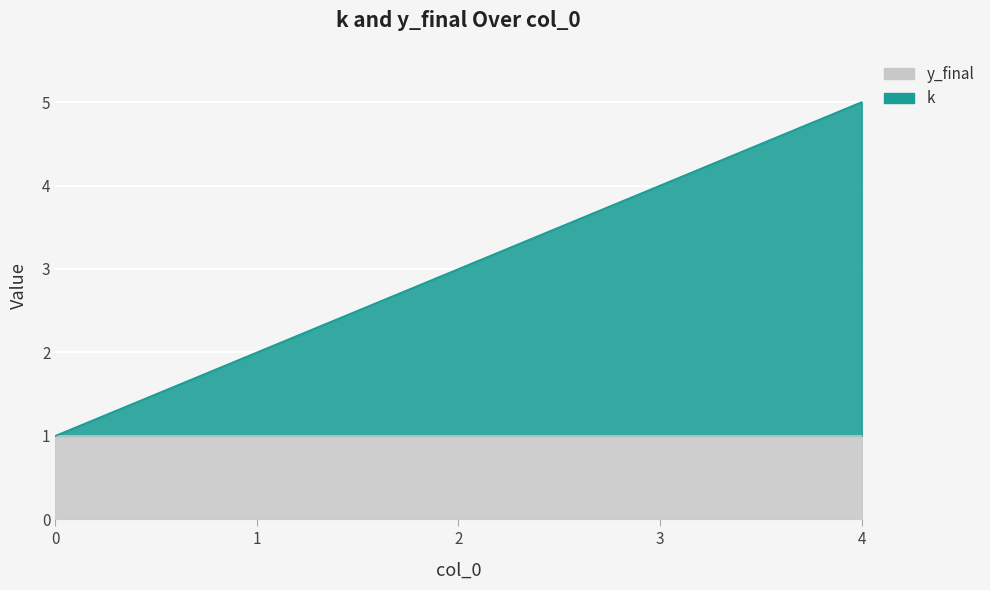

Reading left to right, list all the values displayed in this chart.

0=1	1=2	2=3	3=4	4=5